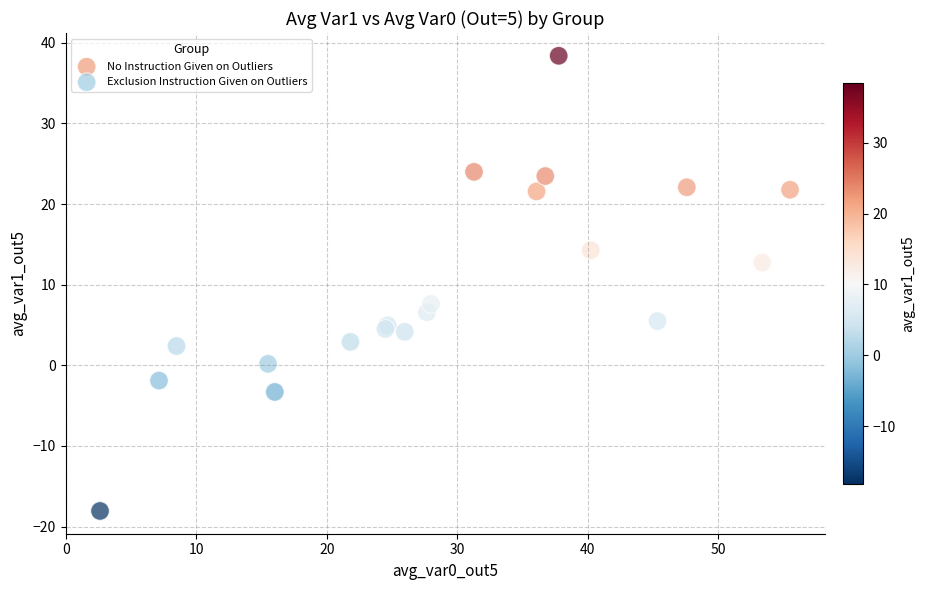

Which series has the widest spread of Y values?

No Instruction Given on Outliers